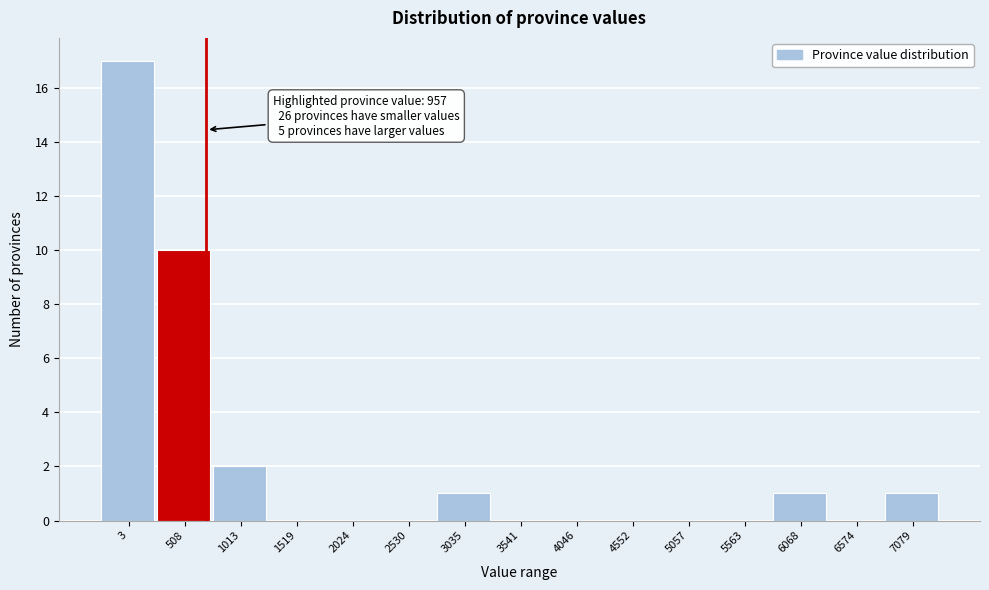

Reading right to left, transcribe all the data shown in this chart.

7079=1	6574=0	6068=1	5563=0	5057=0	4552=0	4046=0	3541=0	3035=1	2530=0	2024=0	1519=0	1013=2	508=10	3=17